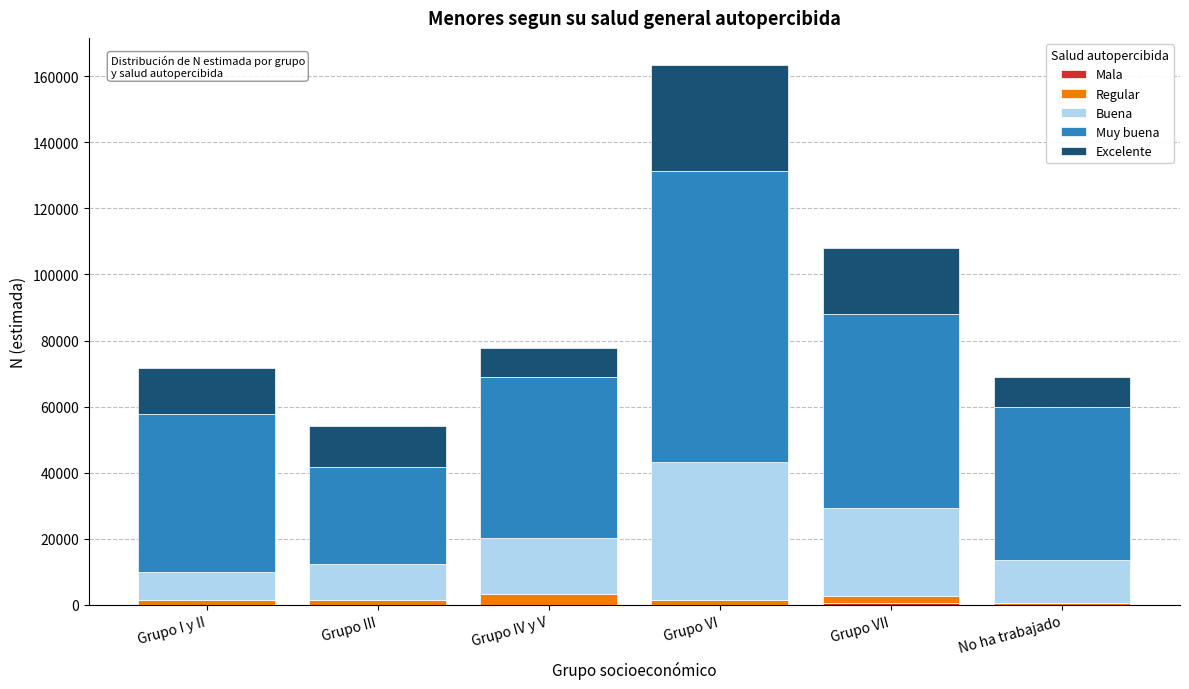

At which category is the sum across all series the highest?

Grupo VI